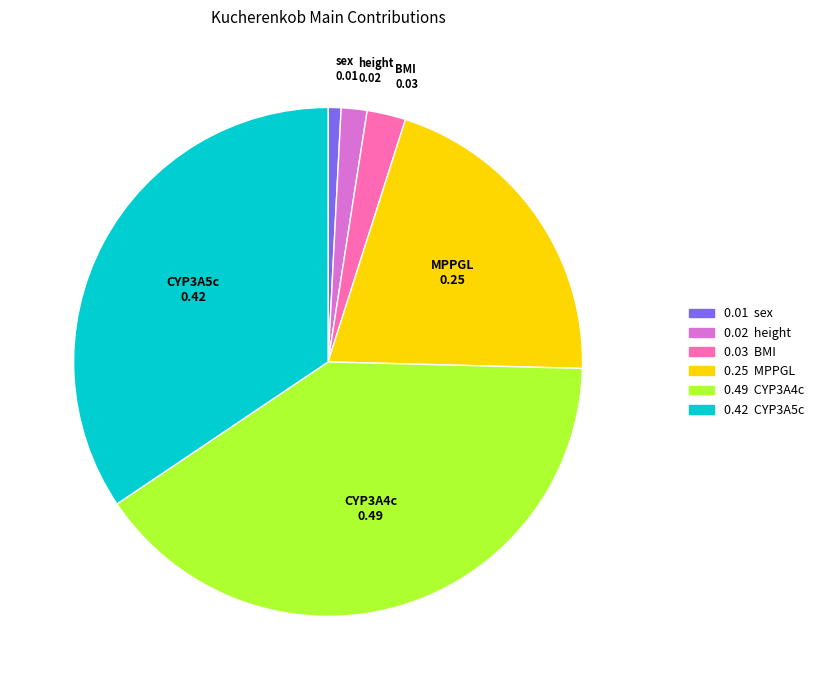

Which category has the biggest portion of the pie?

0.49 CYP3A4c